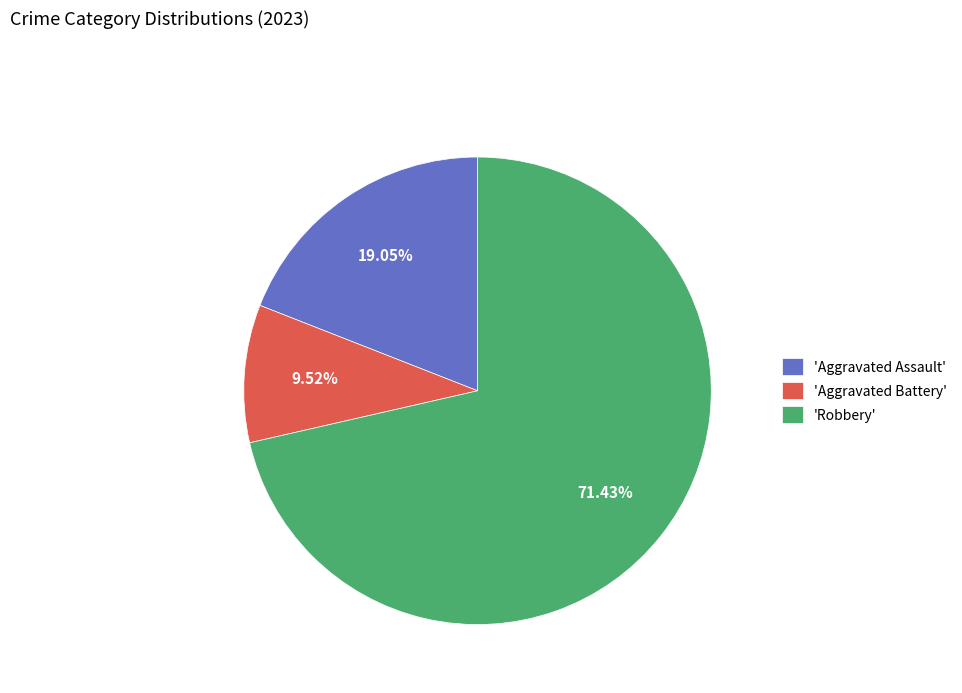

What is the smallest slice in the pie chart?

'Aggravated Battery'